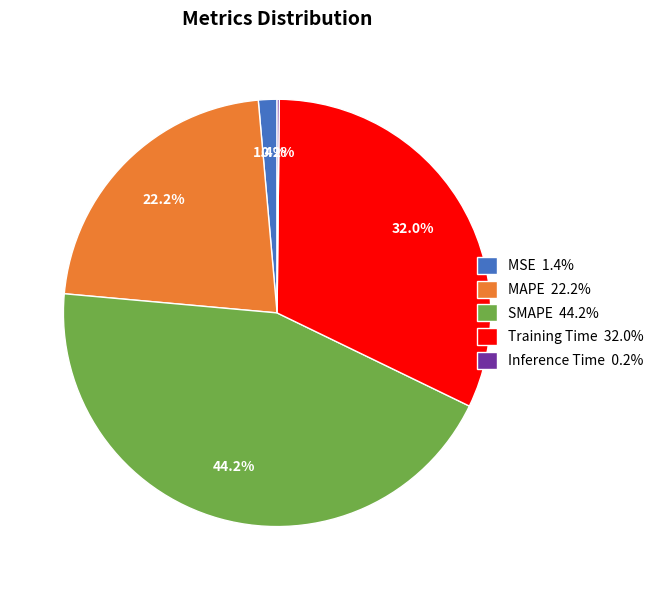

How much of the chart is everything except Training Time 32.0%?

68.0%